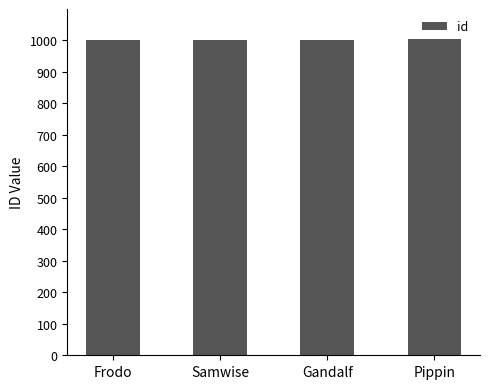

What is the difference between the values at Pippin and Frodo?

3